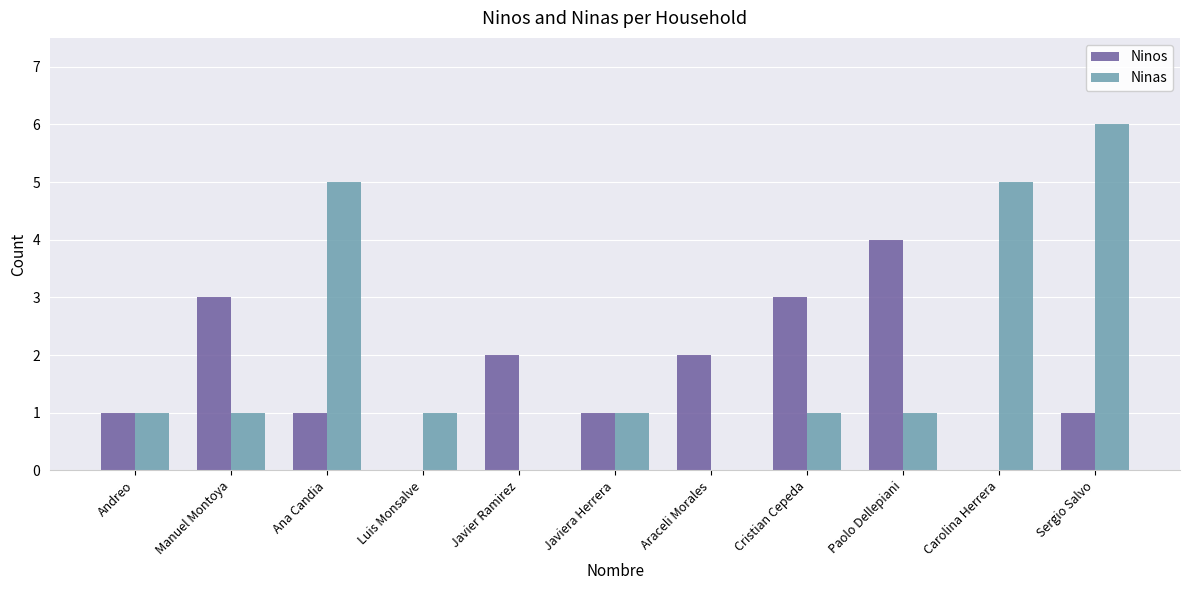

Which category has the highest value across all series?

Sergio Salvo